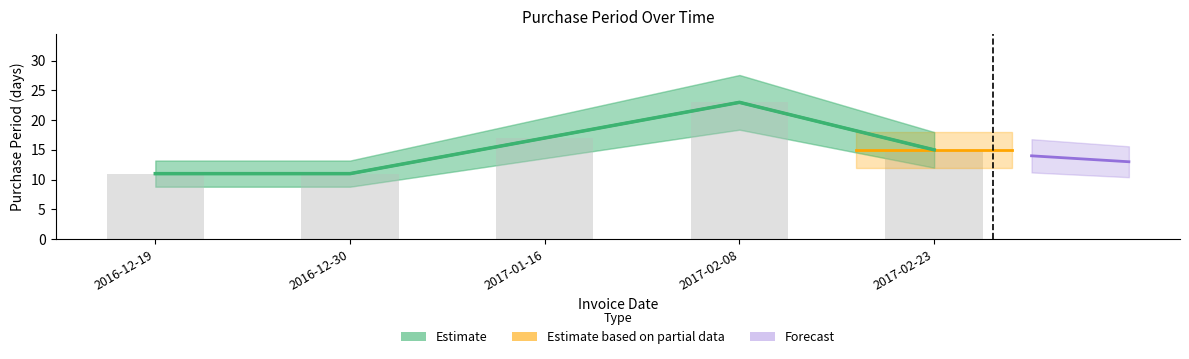

What is the sum of the values at 2016-12-19 and 2016-12-30?

22